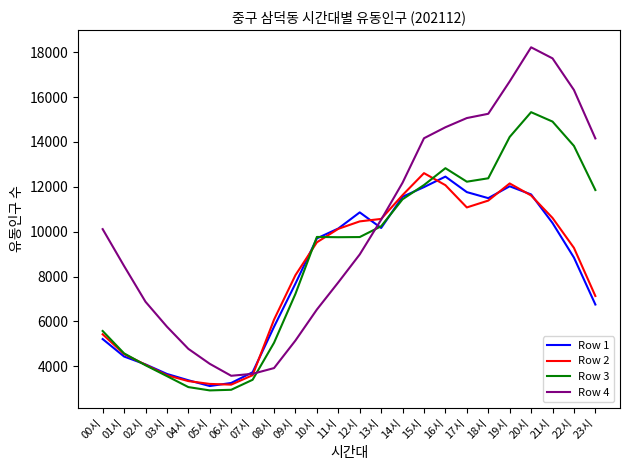

Between 10시 and 17시, which series saw the biggest shift?

Row 4